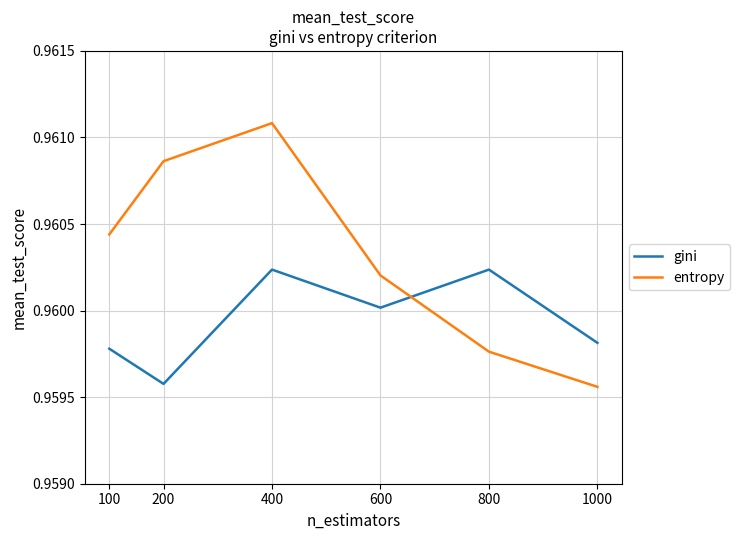

At 800, list the series in order from smallest to largest.

entropy, gini